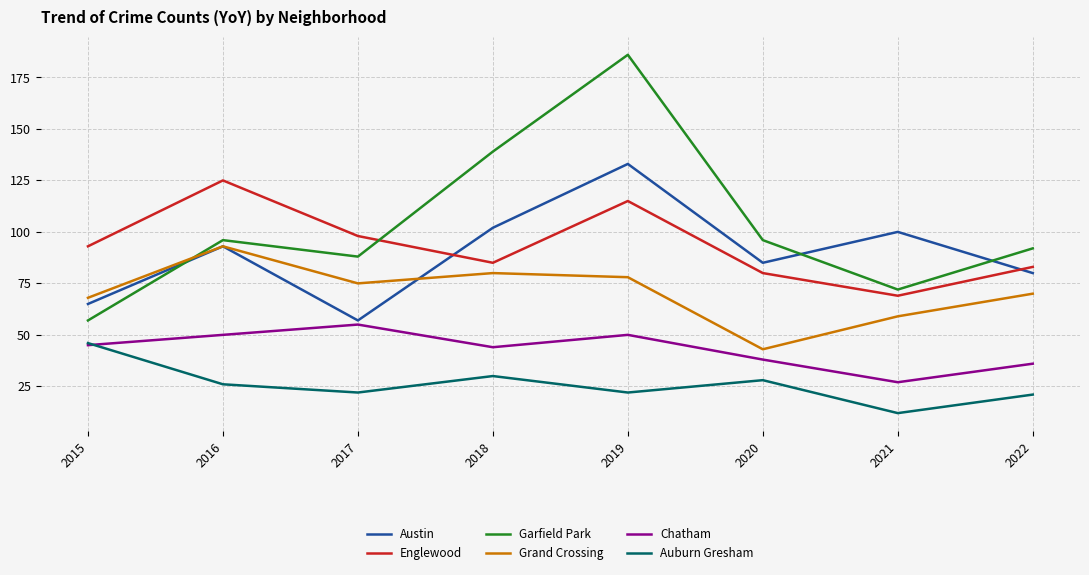

Does the chart have visible grid lines?

Yes